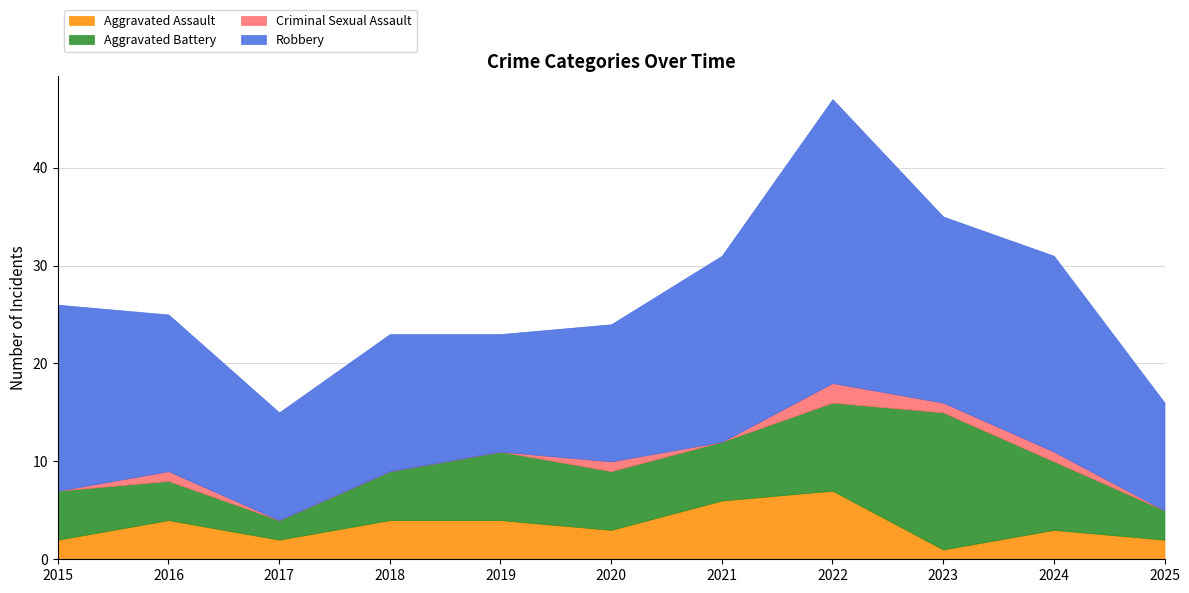

Which series has the widest spread of values?

Robbery